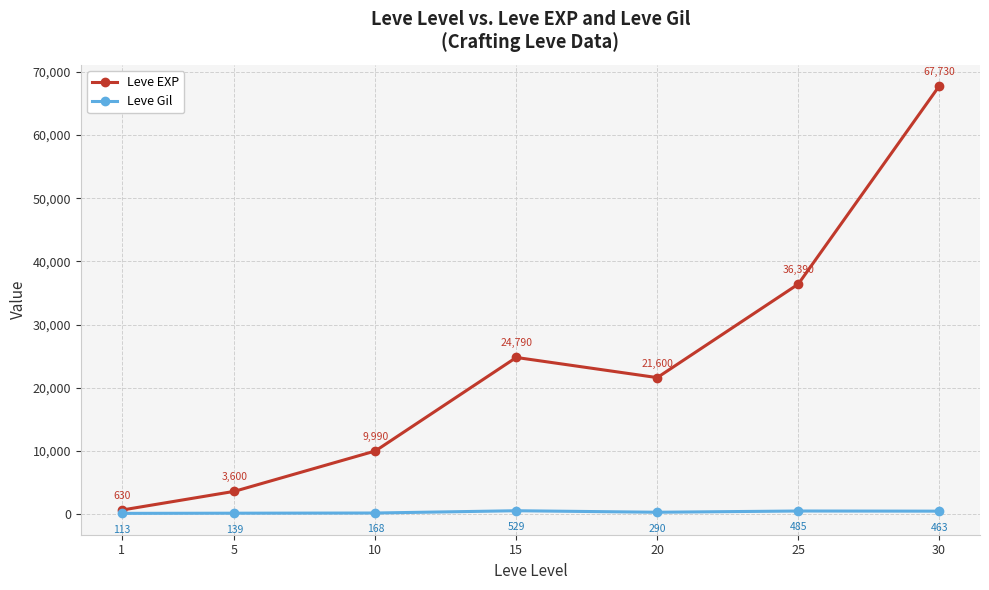

What value does the Leve EXP series have at 25?

36390